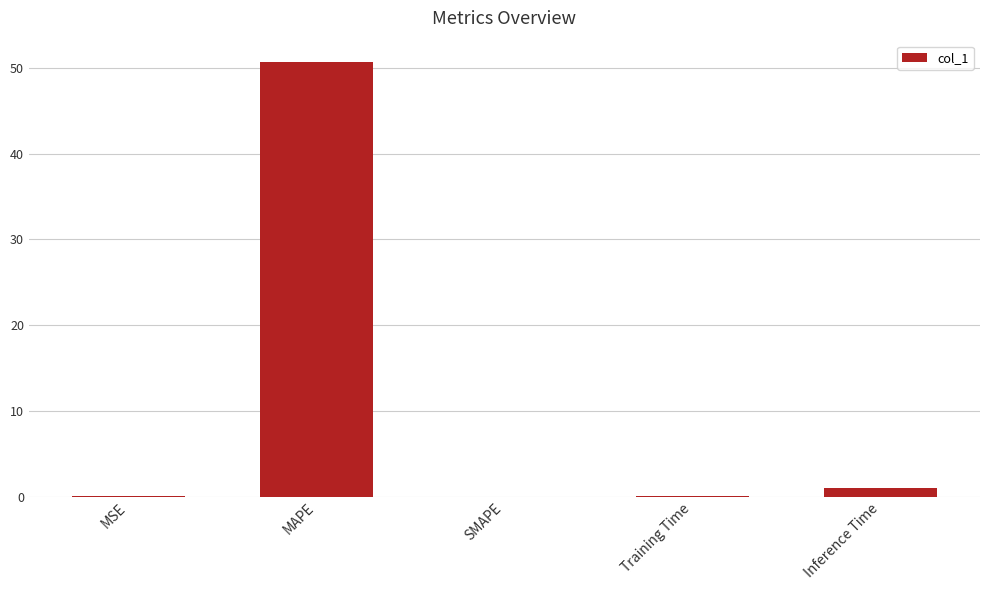

What is the change in value from MAPE to SMAPE?

-50.6